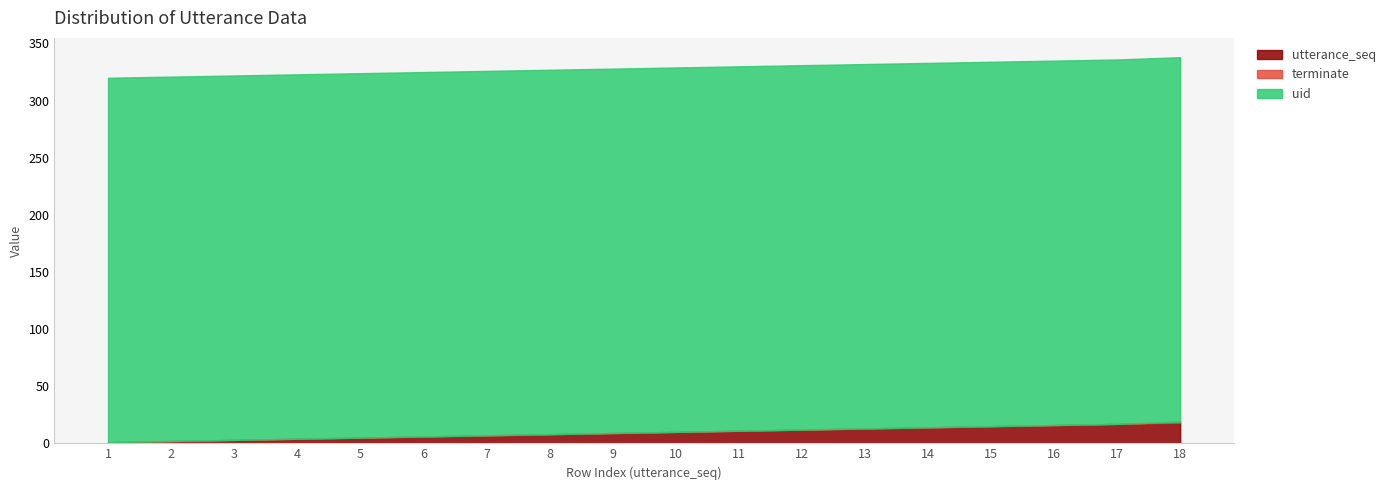

Between 7 and 10, which series saw the biggest shift?

utterance_seq